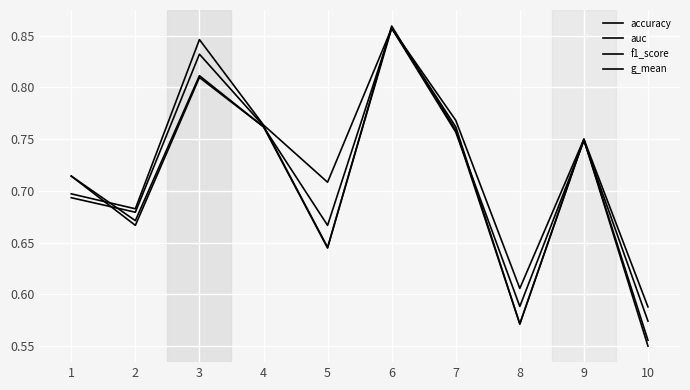

Is this an area chart (filled region under the line)?

No